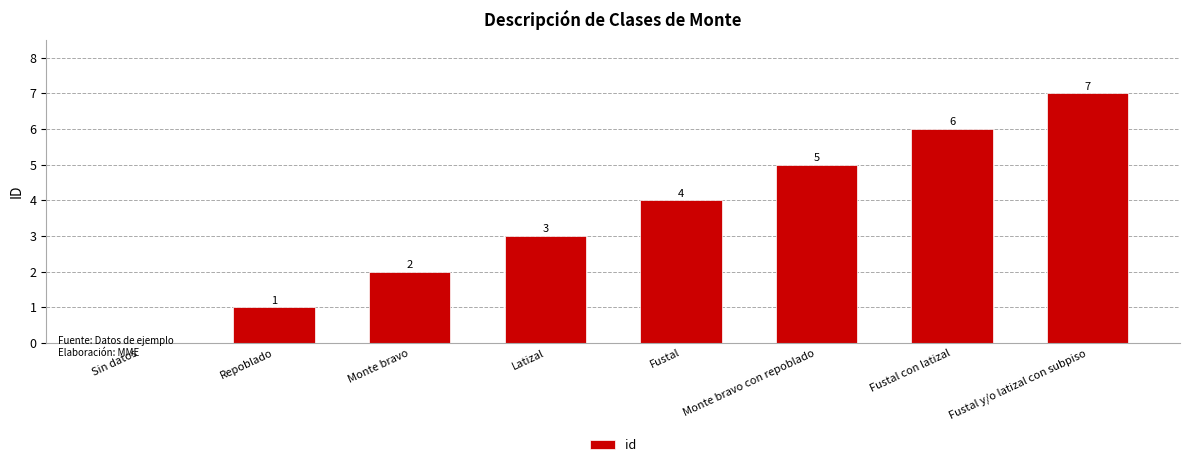

What is the change in value from Sin datos to Repoblado?

+1